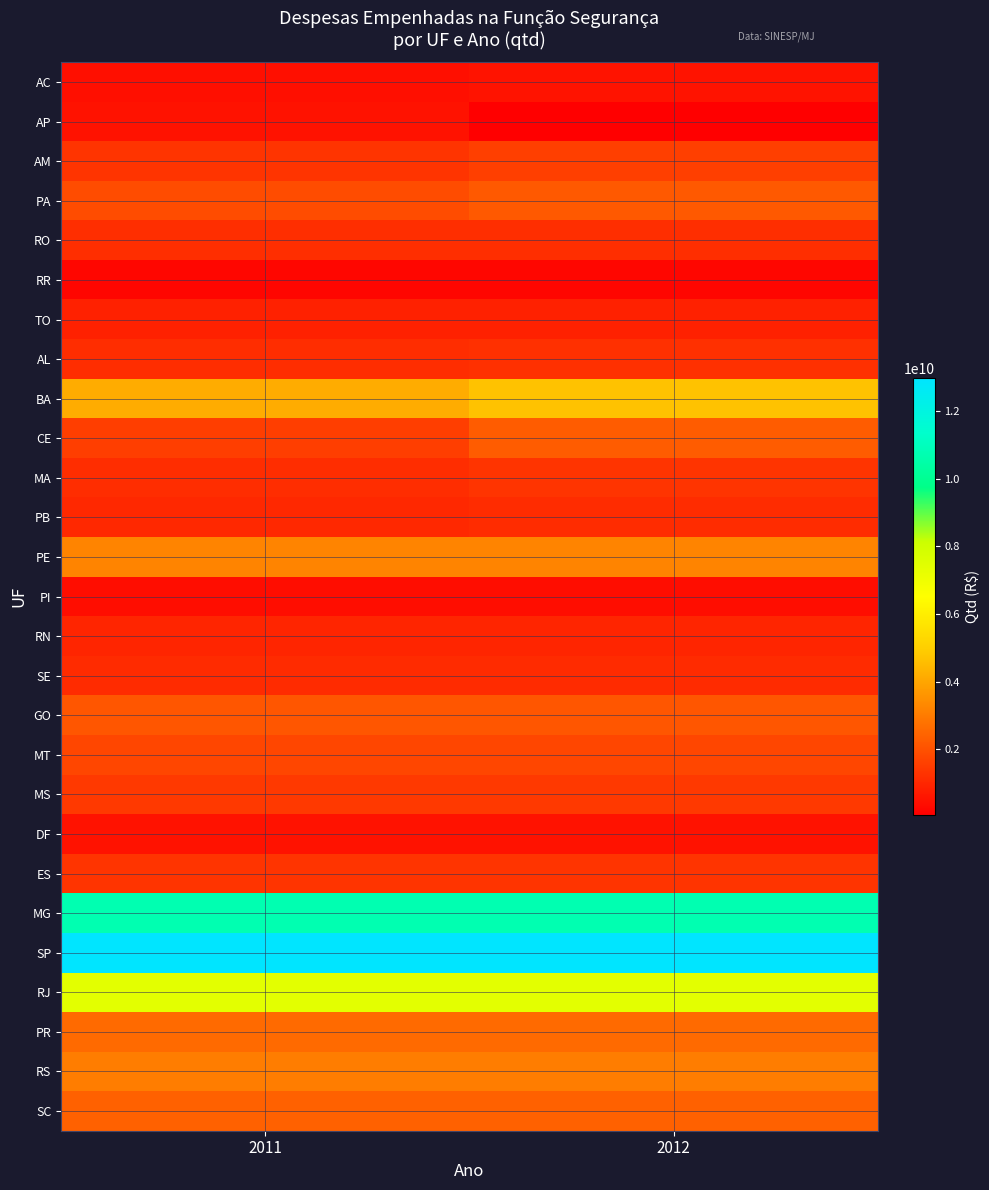

Count the number of data series in this chart.

27